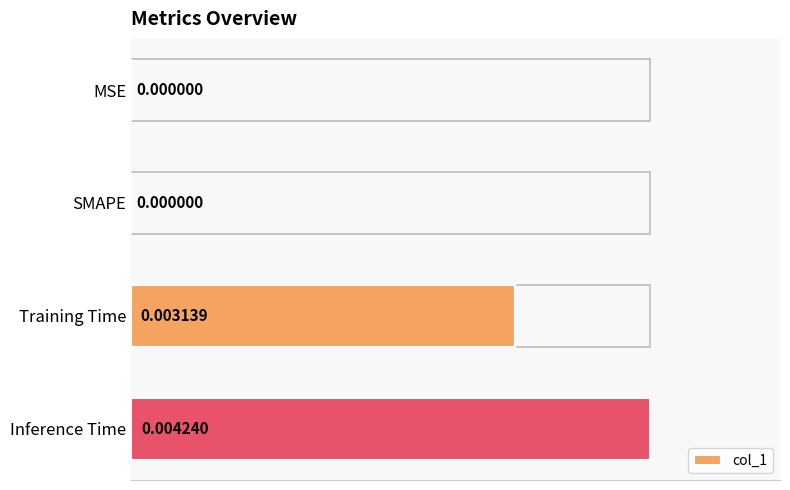

What is the sum of all values?

1.7